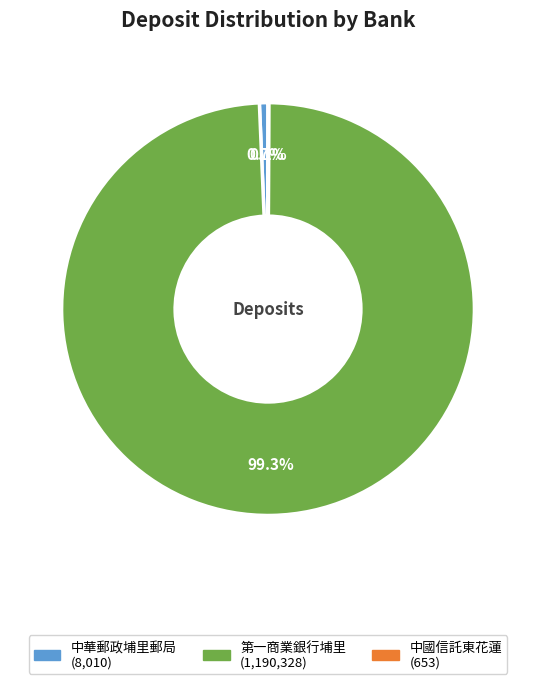

Is there a majority slice in this chart?

Yes